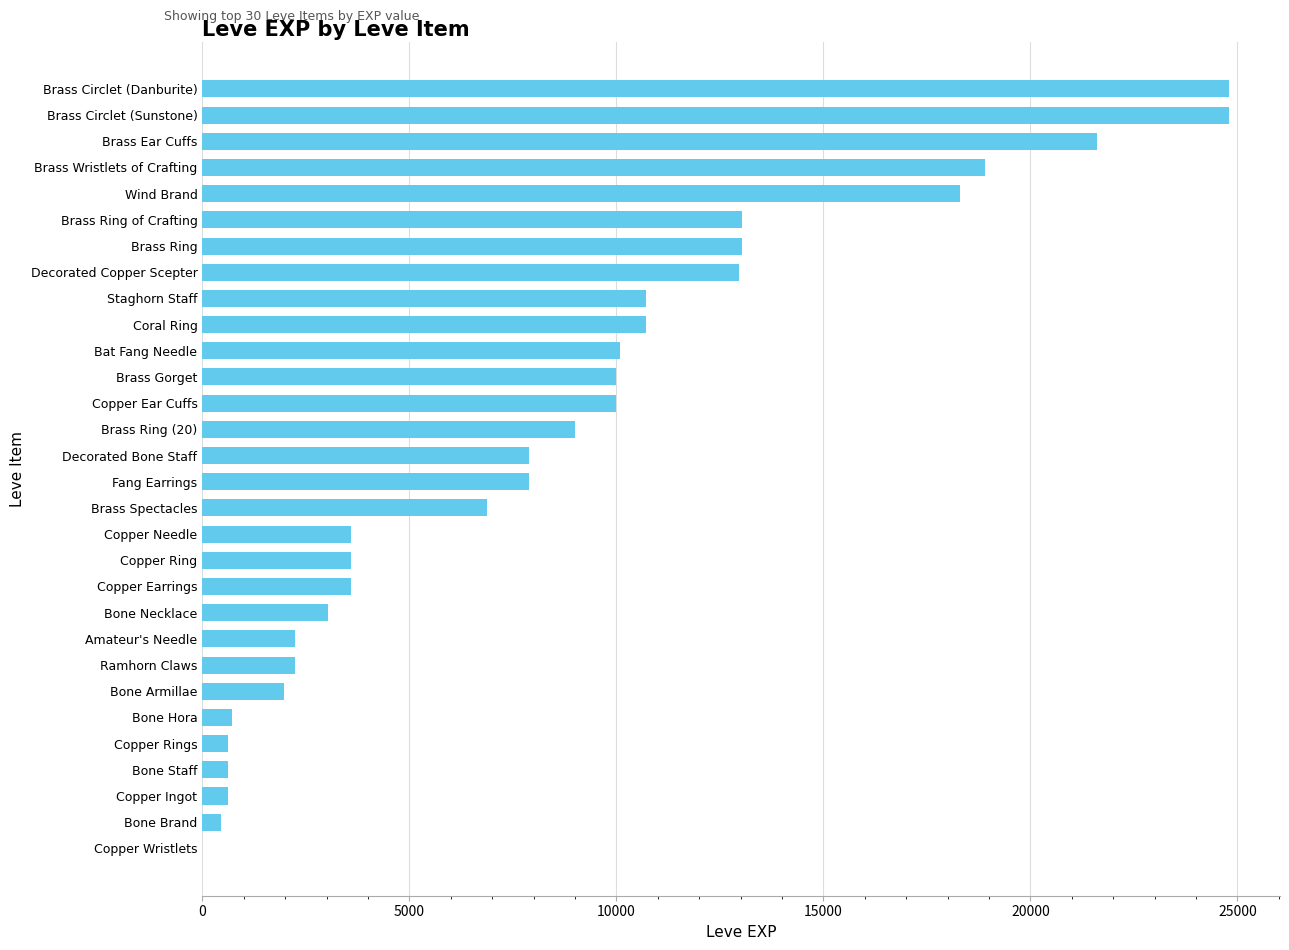

What is the greatest value displayed?

24790